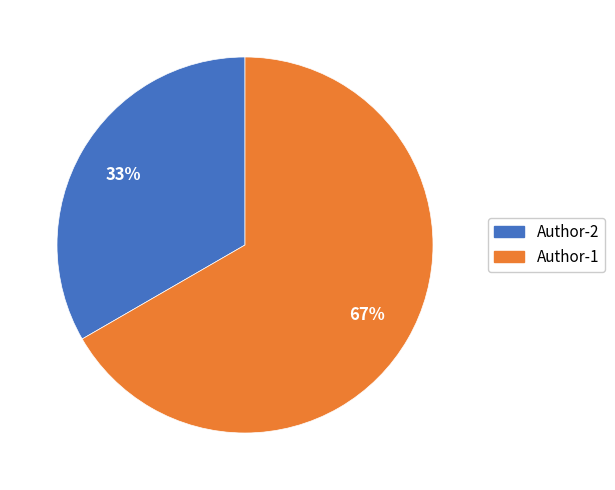

Rank the categories by value from lowest to highest.

Author-2, Author-1